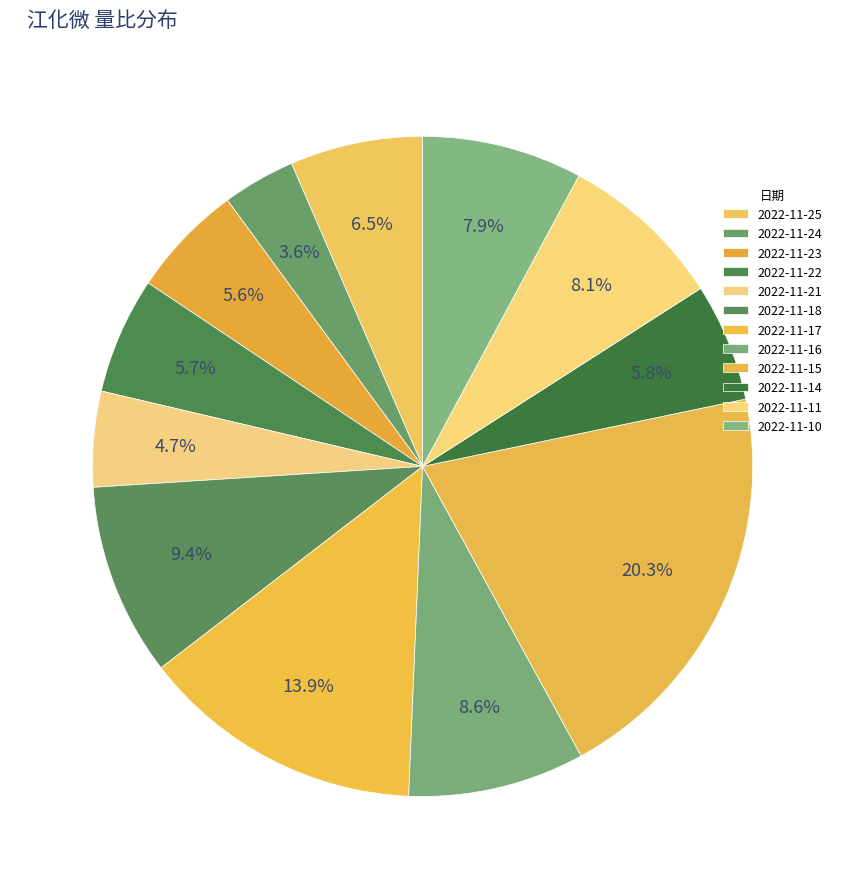

How many slices are in this pie chart?

12